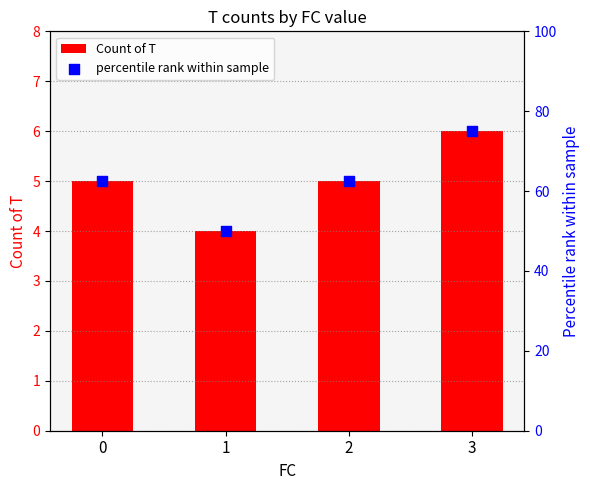

Which series contains the lowest Y value?

Count of T